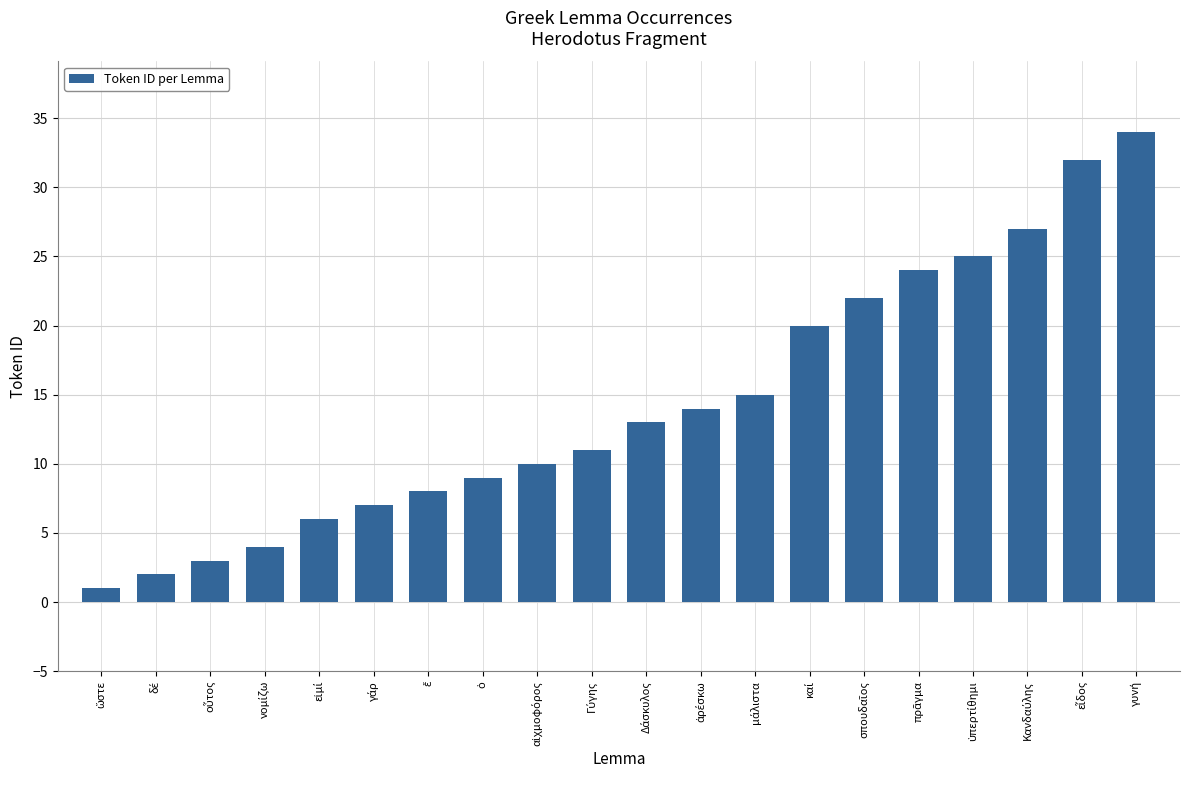

What is the average value?

14